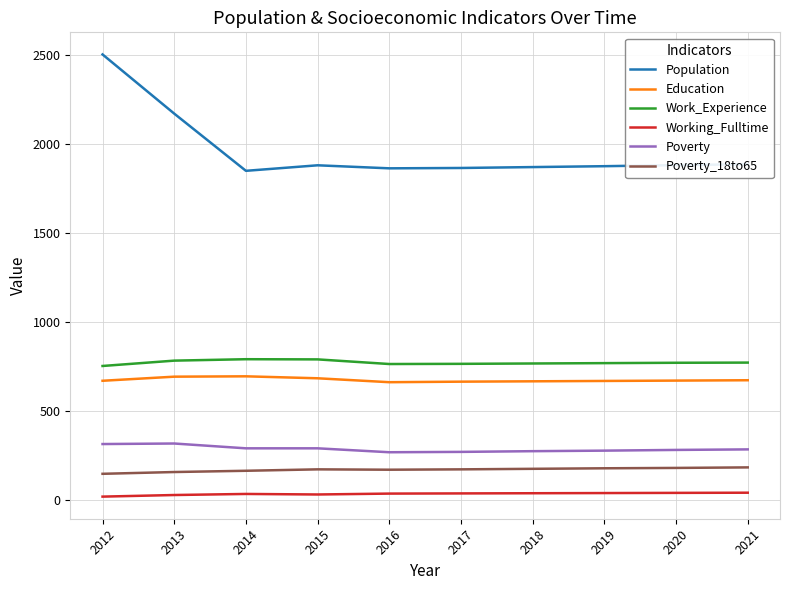

True or false: Population and Work_Experience cross at least once.

False